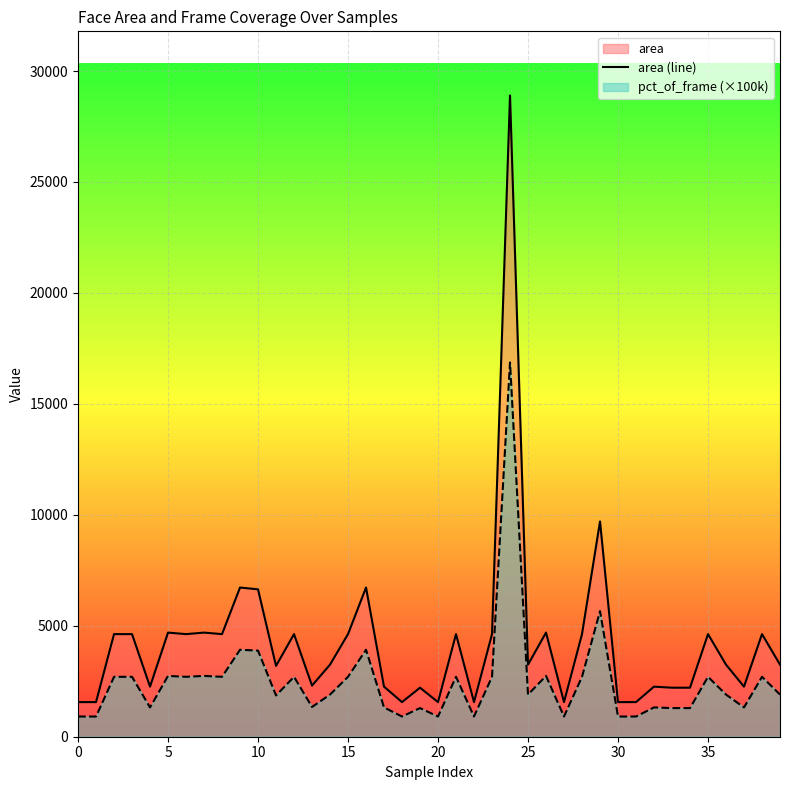

Which category has the highest value across all series?

24